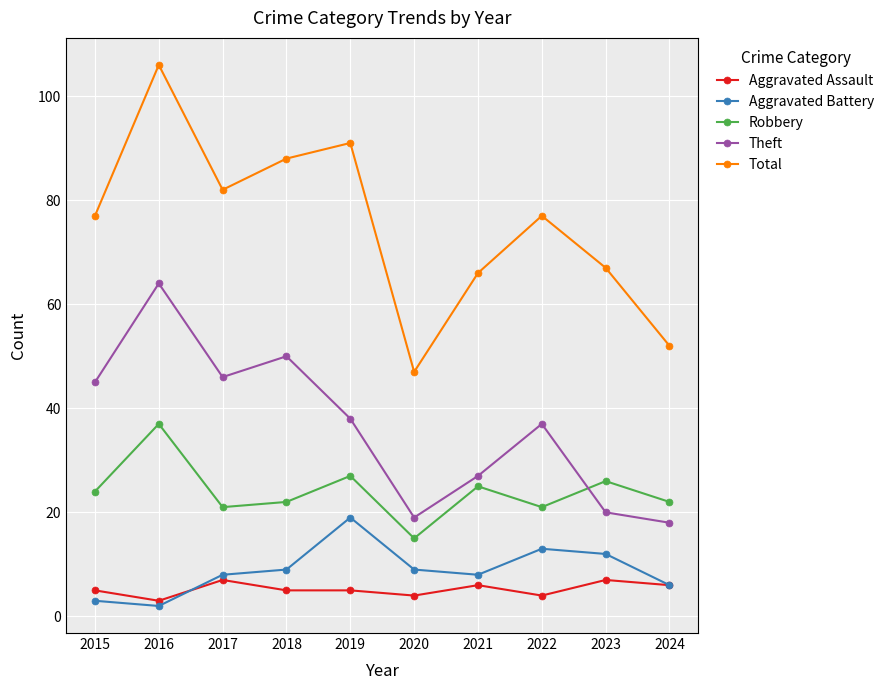

What is the difference between the maximum and second lowest values in the Robbery series?

16